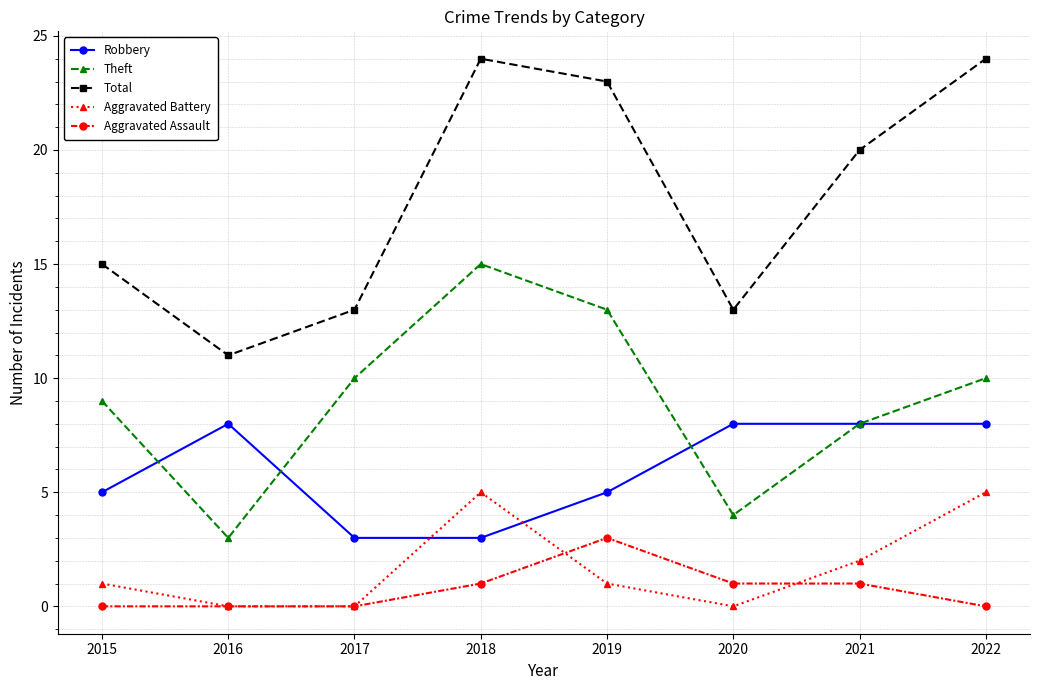

True or false: Theft and Aggravated Assault cross at least once.

False